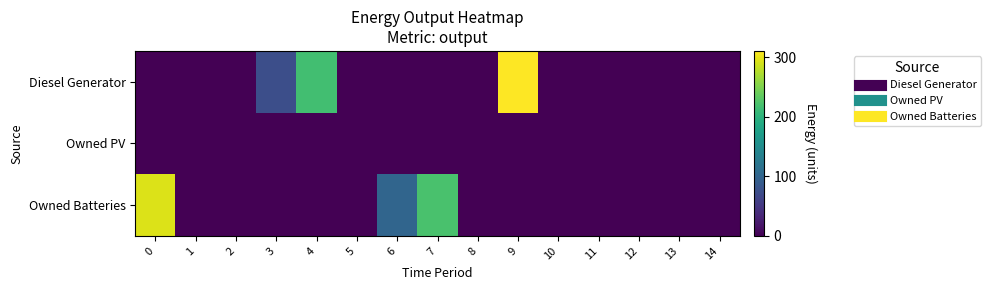

At 1, list the series in order from smallest to largest.

Diesel Generator, Owned PV, Owned Batteries